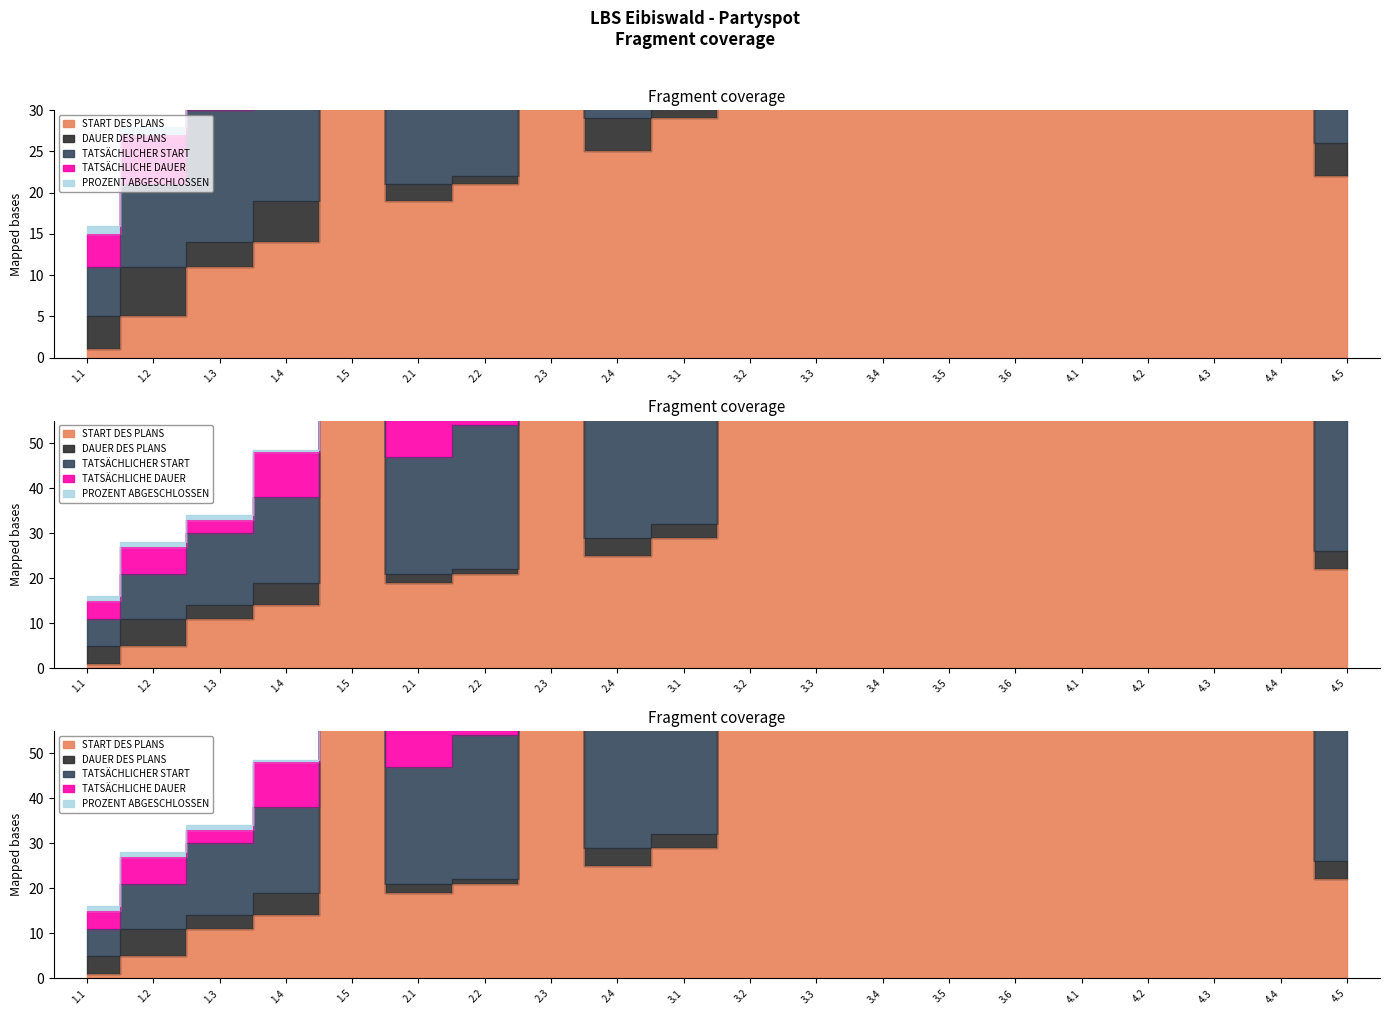

At which category is the sum across all series the highest?

4.1